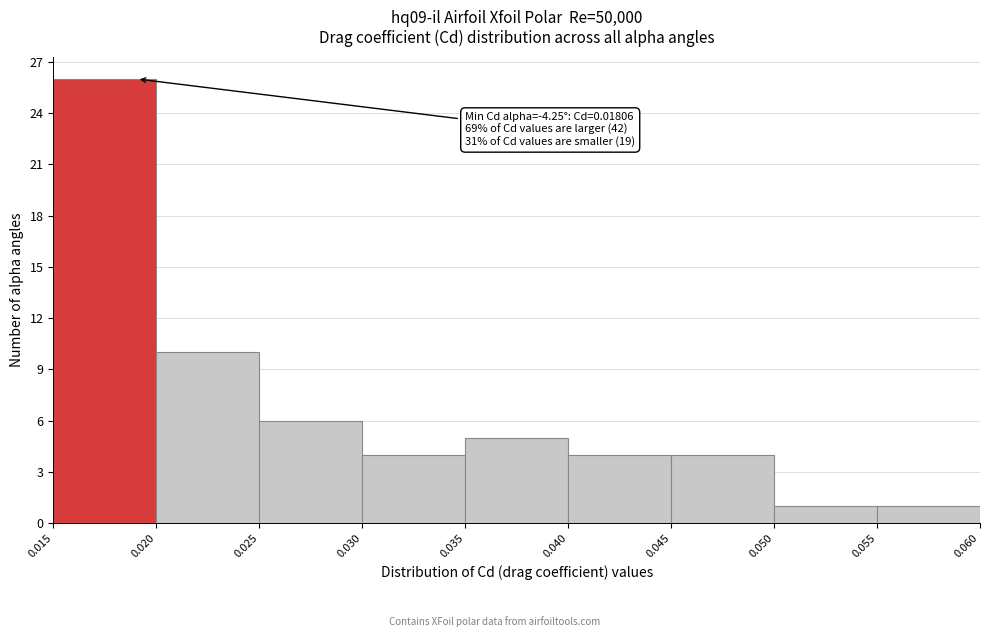

Over which range of the x-axis is the bar tallest?

0.015 to 0.020